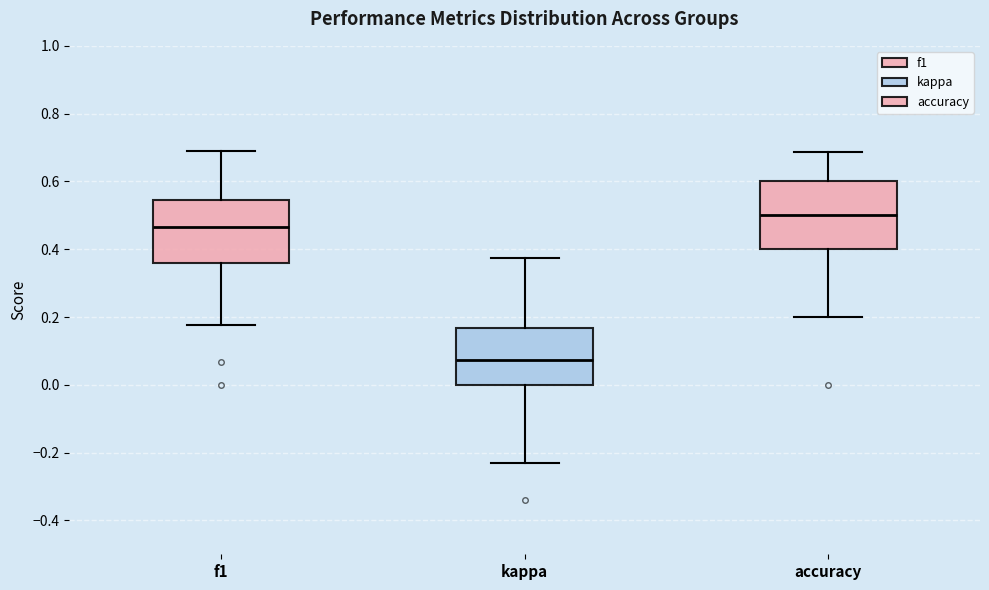

Reading left to right, read every box against the y-axis: the position of its median line, the range the box covers, and the ends of its whiskers. The values are not printed on the chart, so give them approximately, as read against the axis.

f1: median 0.46, box 0.36 to 0.54, whiskers 0.18 to 0.68
kappa: median 0.08, box 0.00 to 0.16, whiskers -0.24 to 0.38
accuracy: median 0.50, box 0.40 to 0.60, whiskers 0.20 to 0.68